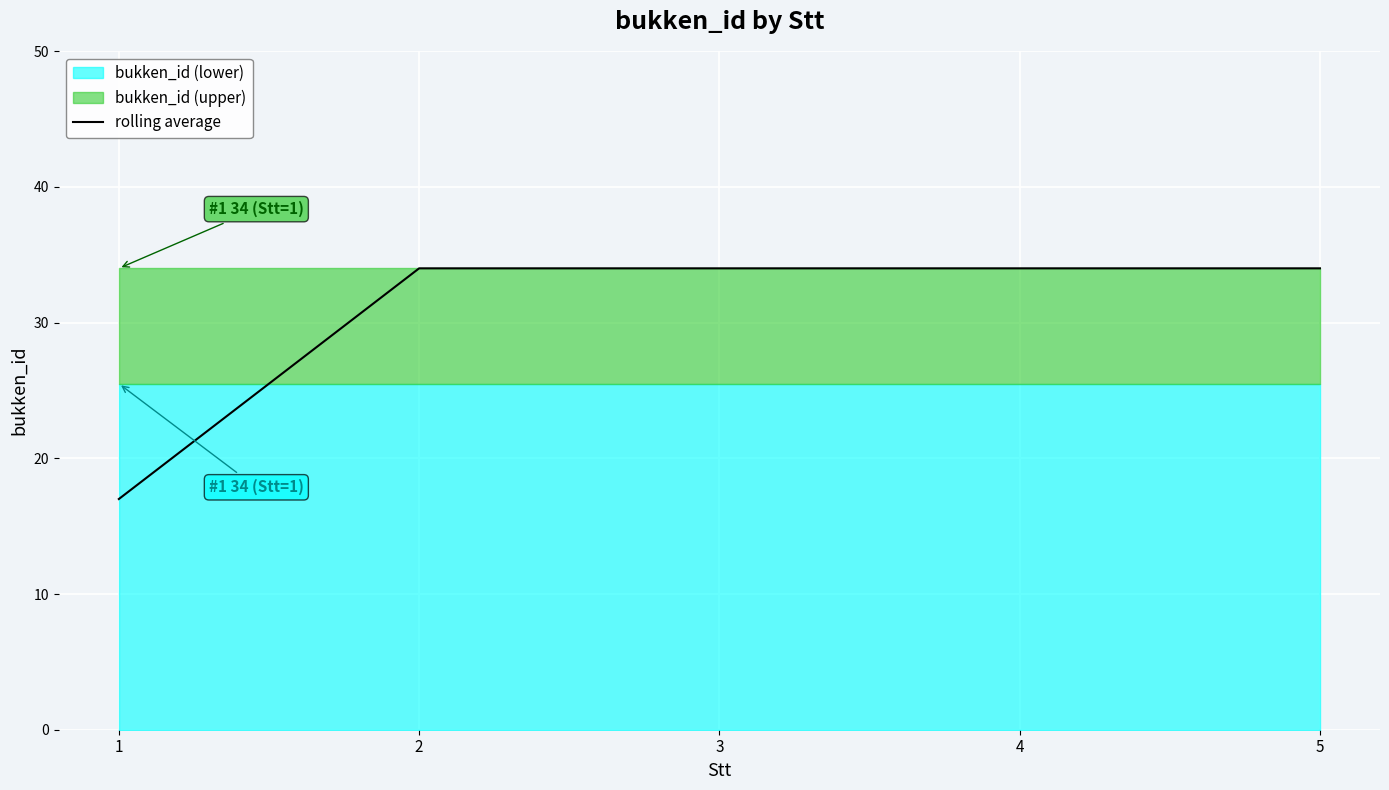

What is the greatest value displayed?

34